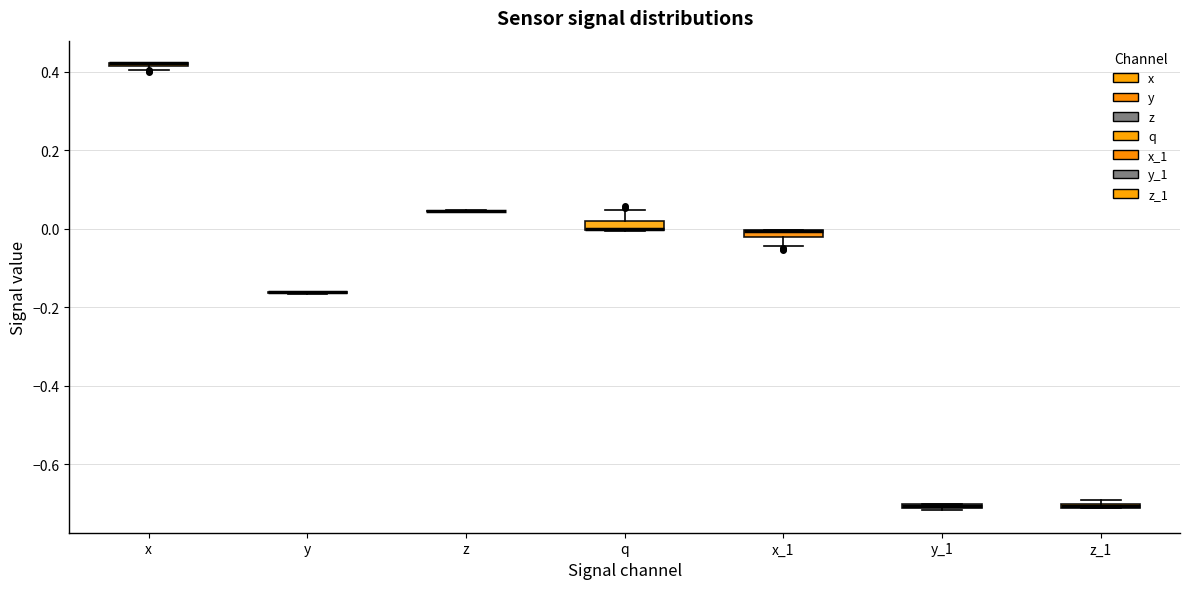

Where is the lower edge of the box for y_1 on the y-axis? The values are not printed on the chart, so give them approximately, as read against the axis.

-0.72